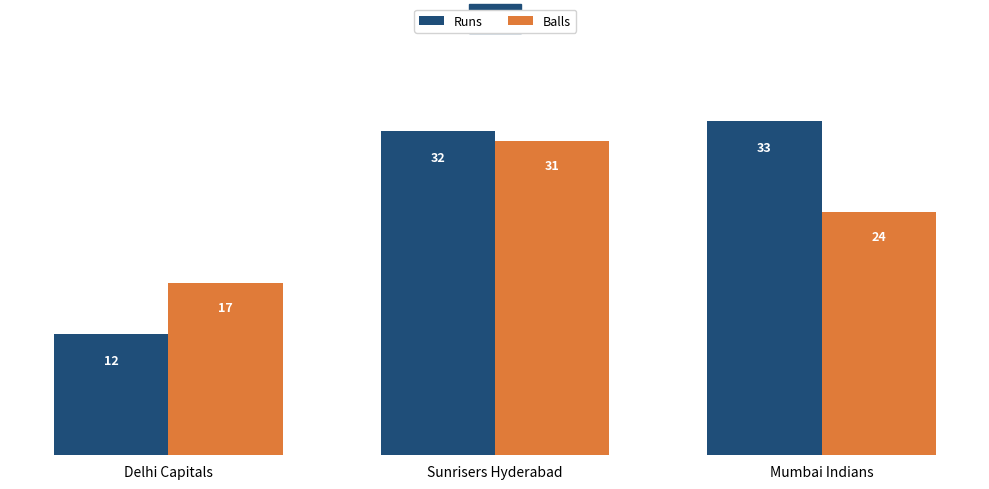

True or false: Balls has a value of 20 at Sunrisers Hyderabad.

False